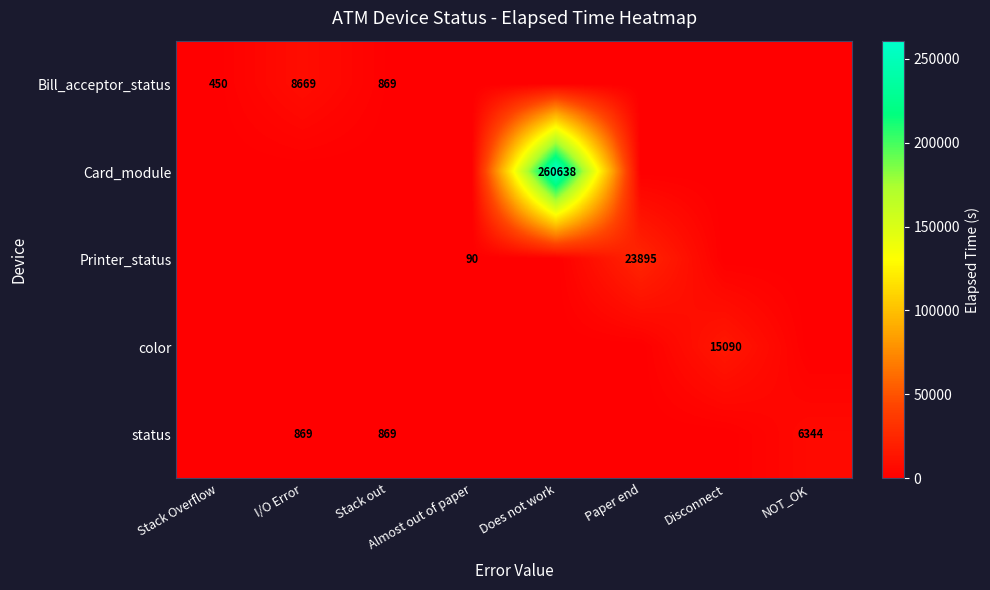

At which category is the sum across all series the highest?

Does not work